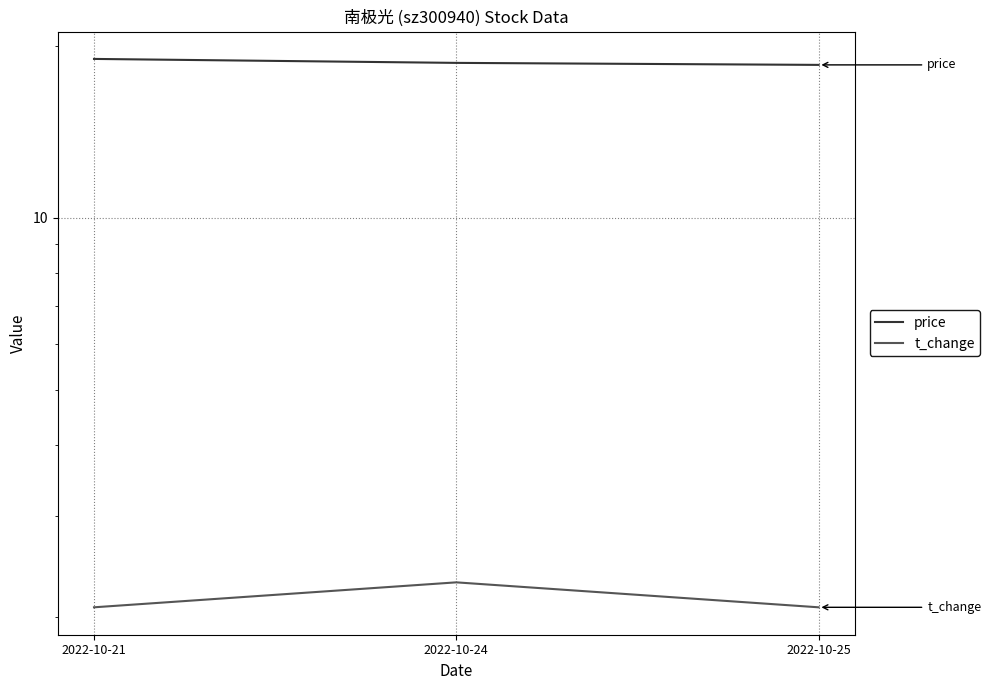

Which series has the largest total across all categories?

price